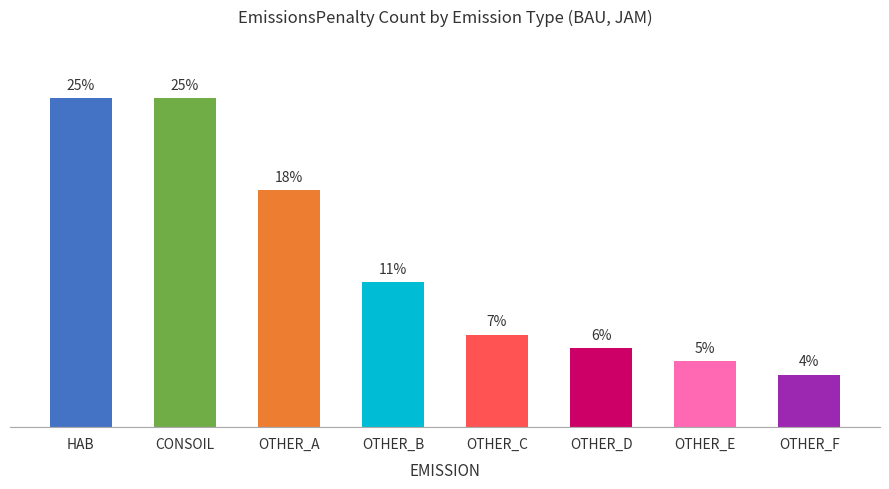

At which label does the data first exceed 11?

HAB